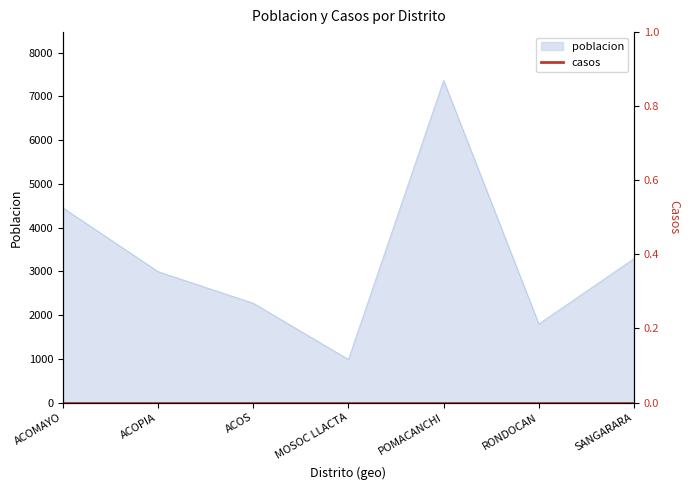

True or false: there are more than 0 points higher than both neighbors.

True